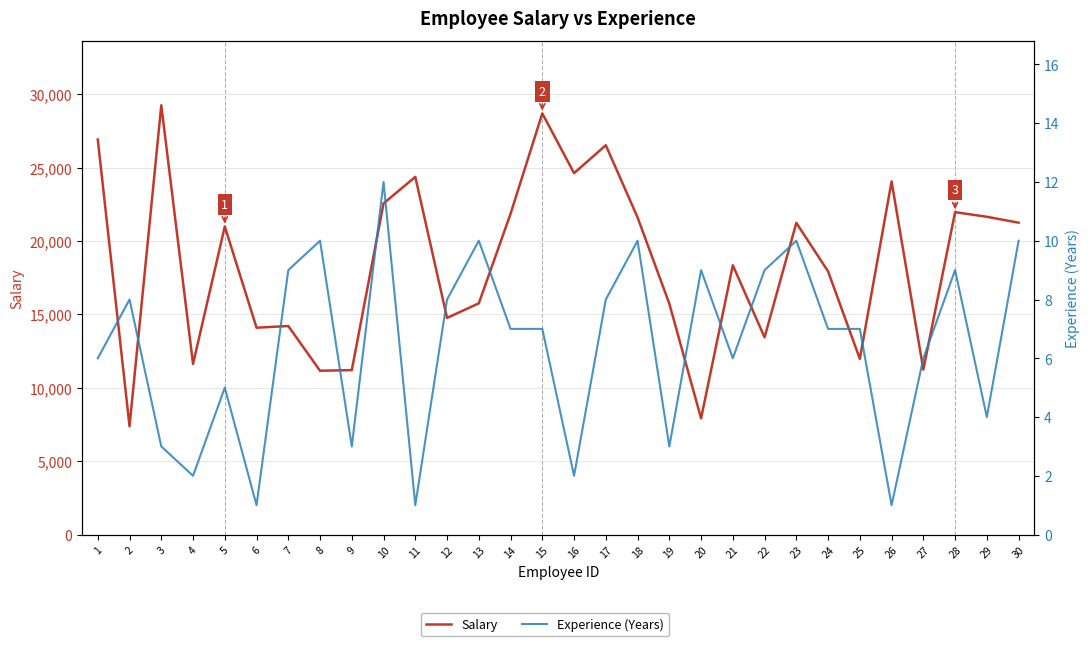

Which series changed the most between 1 and 4?

Salary